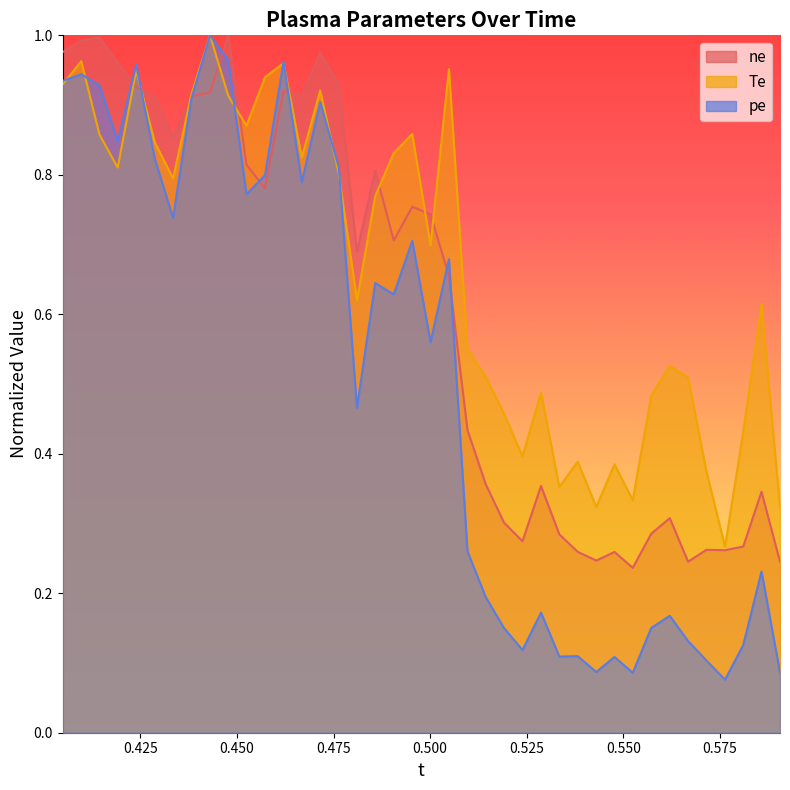

What is the difference between the highest and lowest values at 0.523897?

0.3